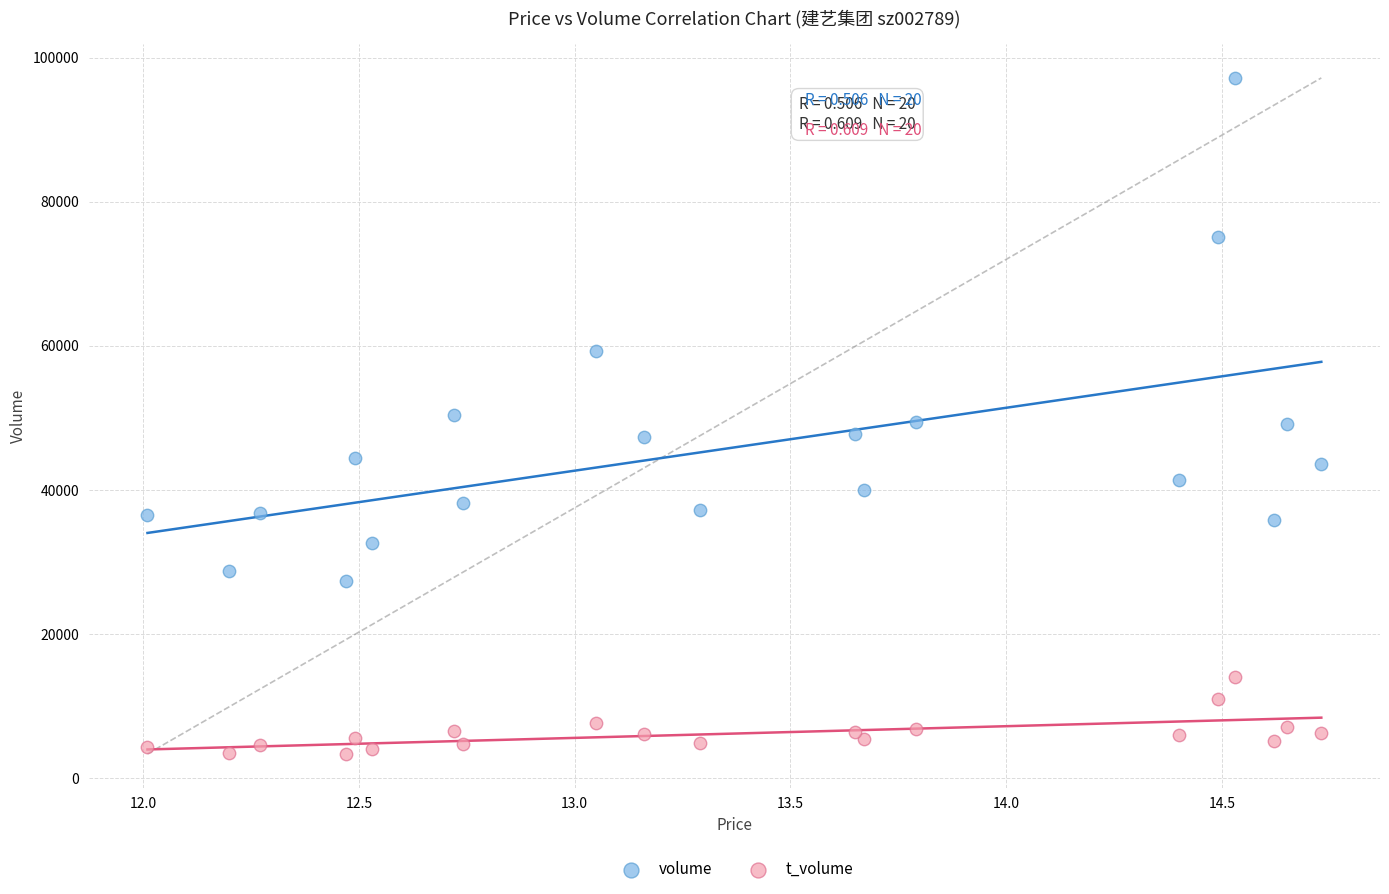

In the volume series, what Y value is closest to 62308?

59330